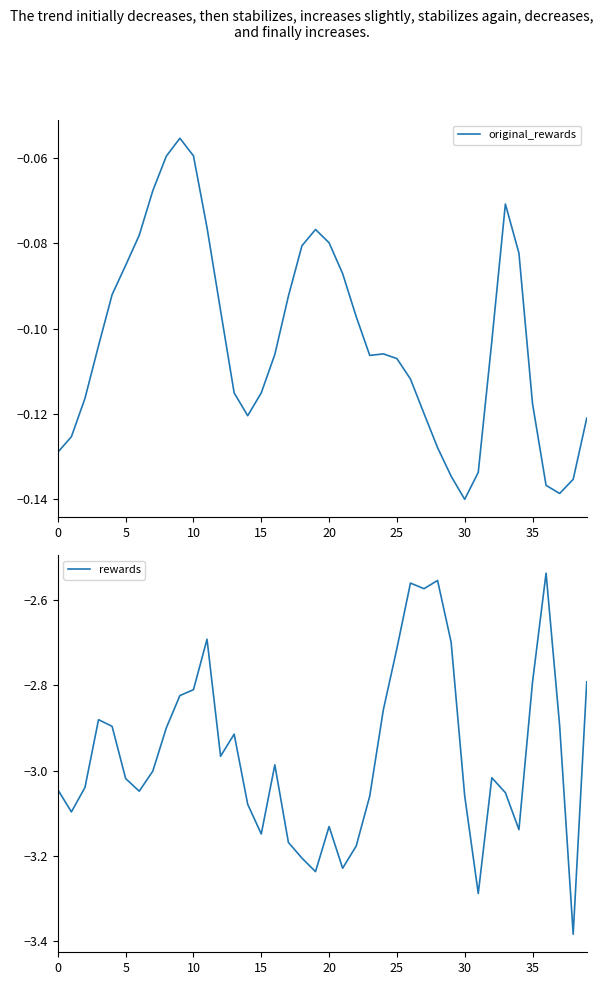

True or false: rewards and original_rewards intersect in this chart.

False